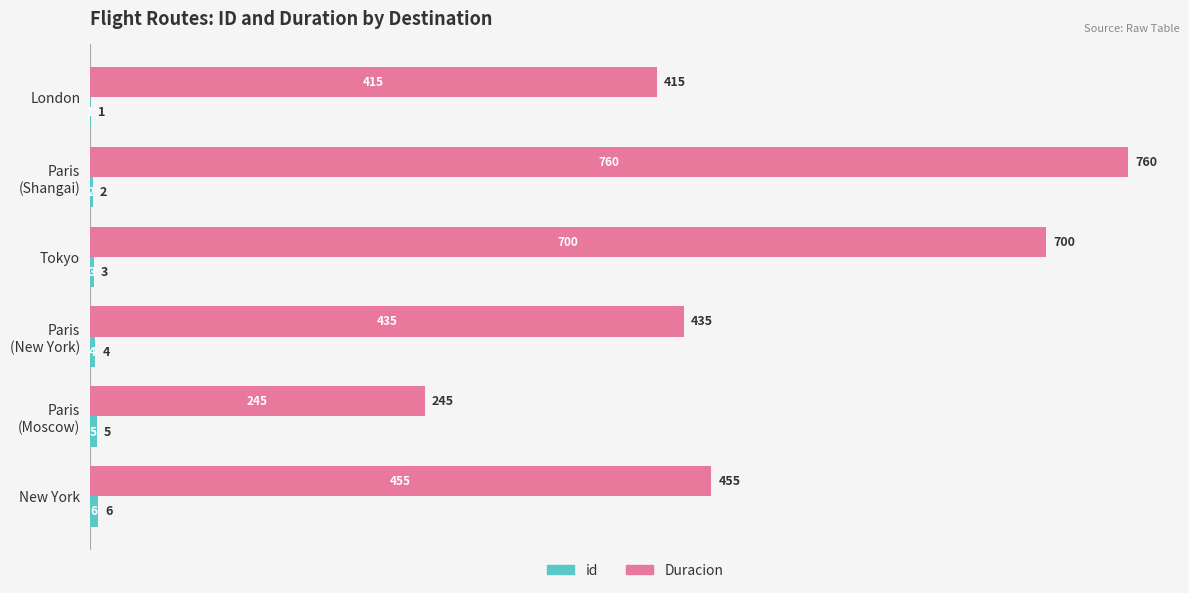

At which label is Duracion closest to 502?

New York